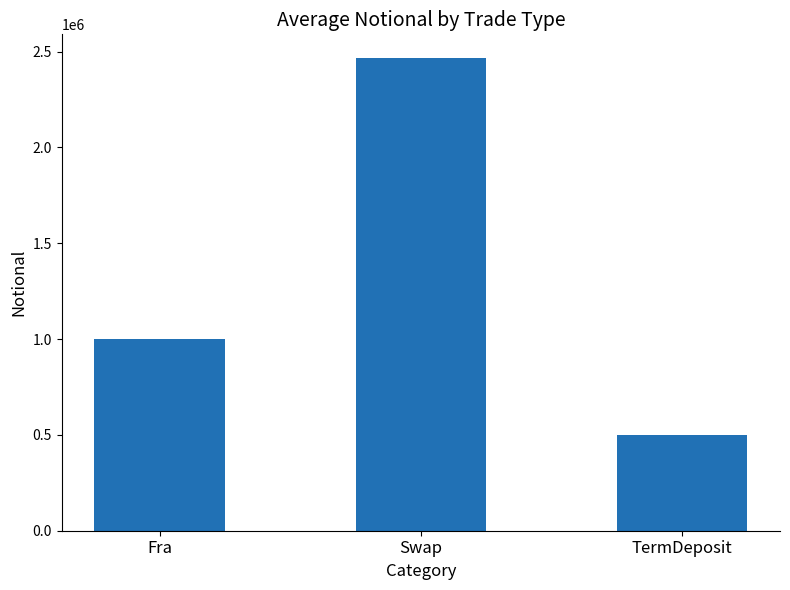

The value at Fra is 1000000.0. True or false?

True